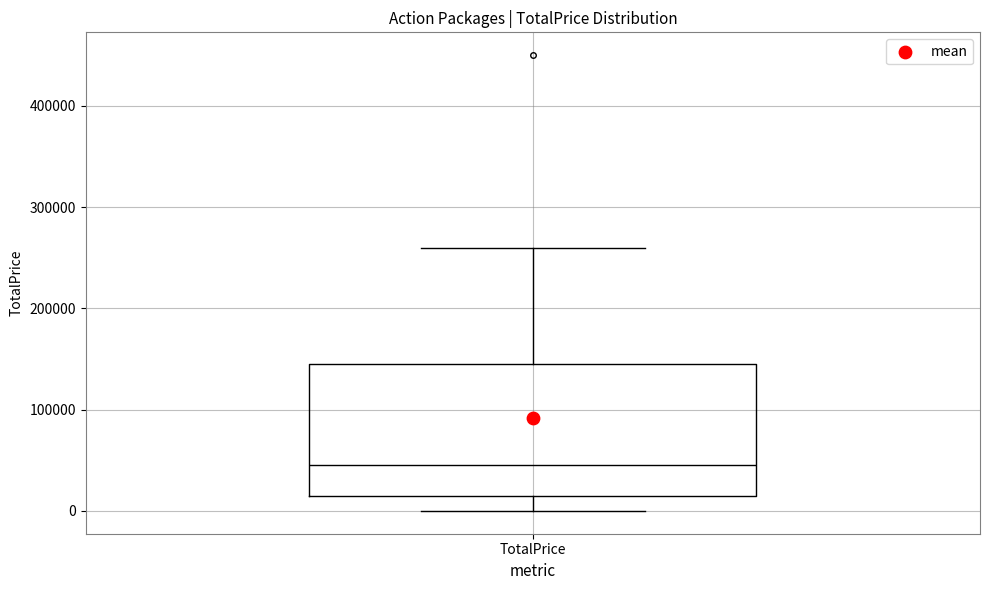

Where is the lower edge of the box for TotalPrice on the y-axis? The values are not printed on the chart, so give them approximately, as read against the axis.

10000